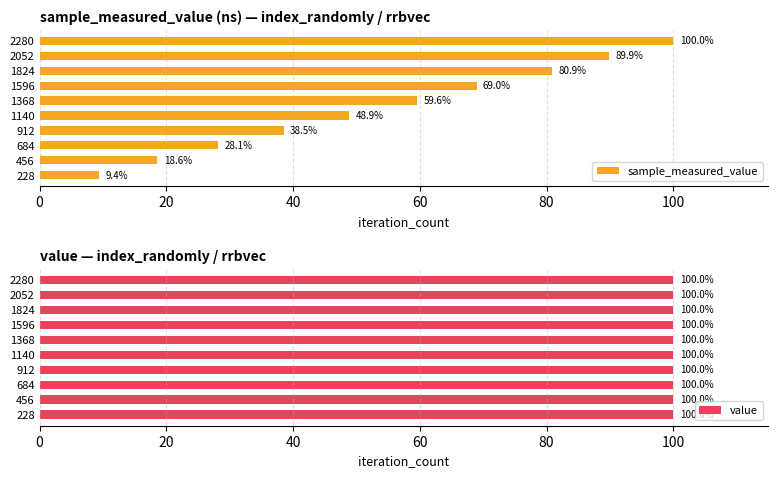

Read the sample_measured_value value at 1824.

80.9